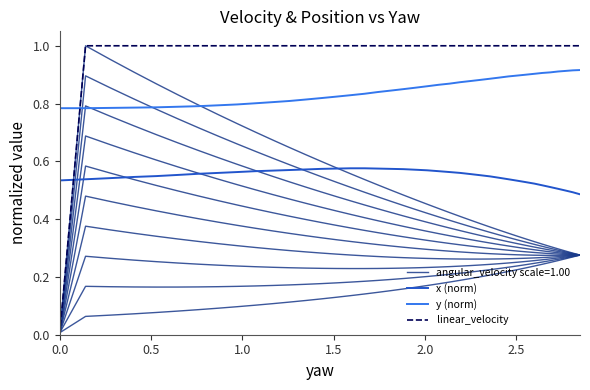

True or false: y (norm) and linear_velocity intersect in this chart.

True